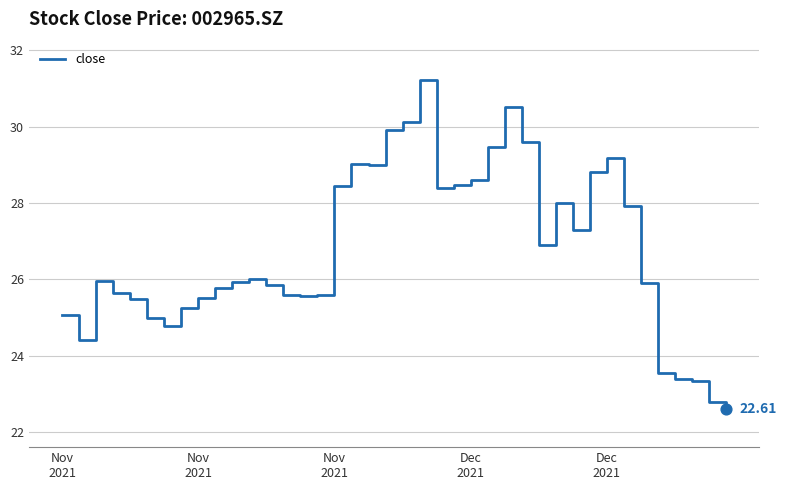

What is the difference between the maximum and minimum values?

8.6